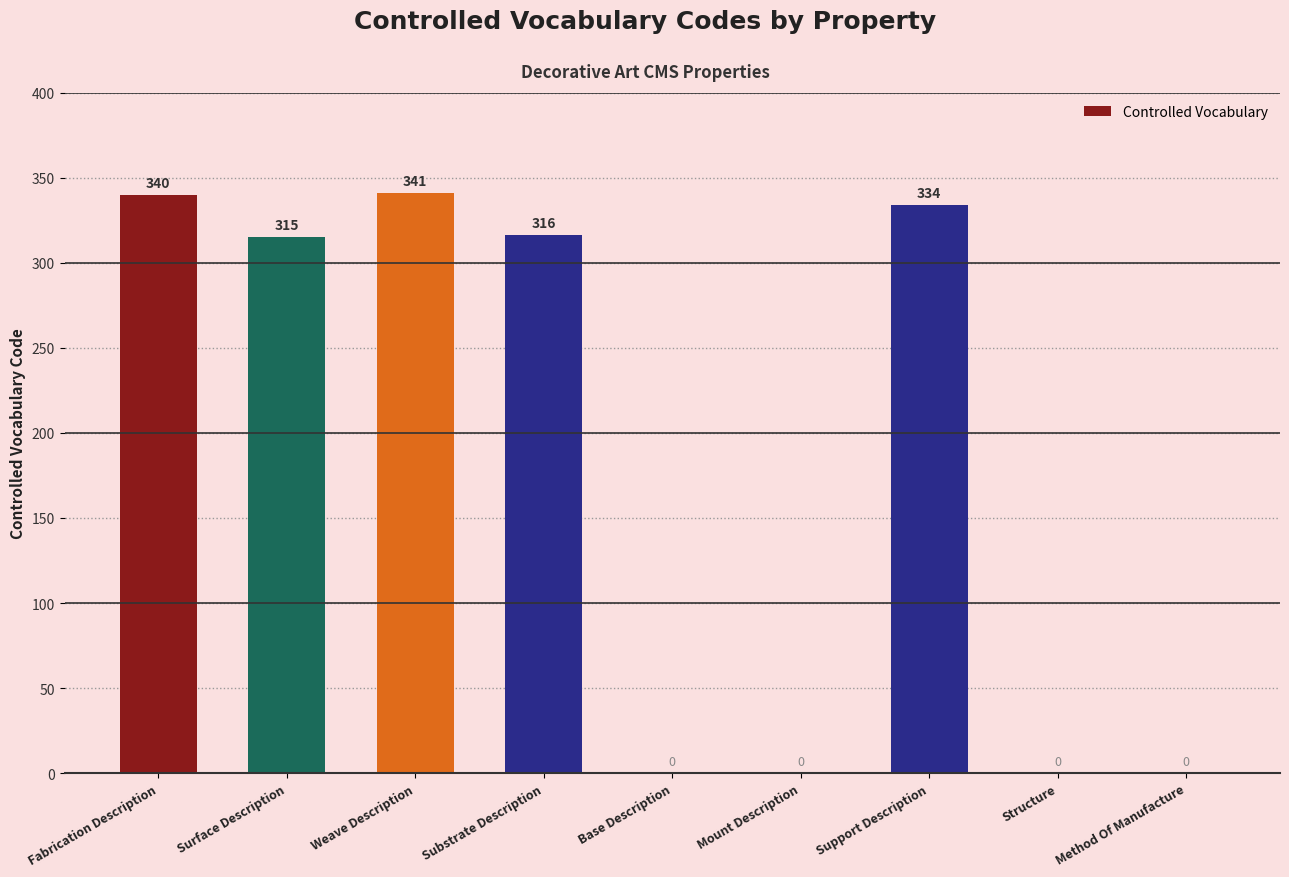

What is the ratio of the value at Surface Description to the value at Support Description?

0.9